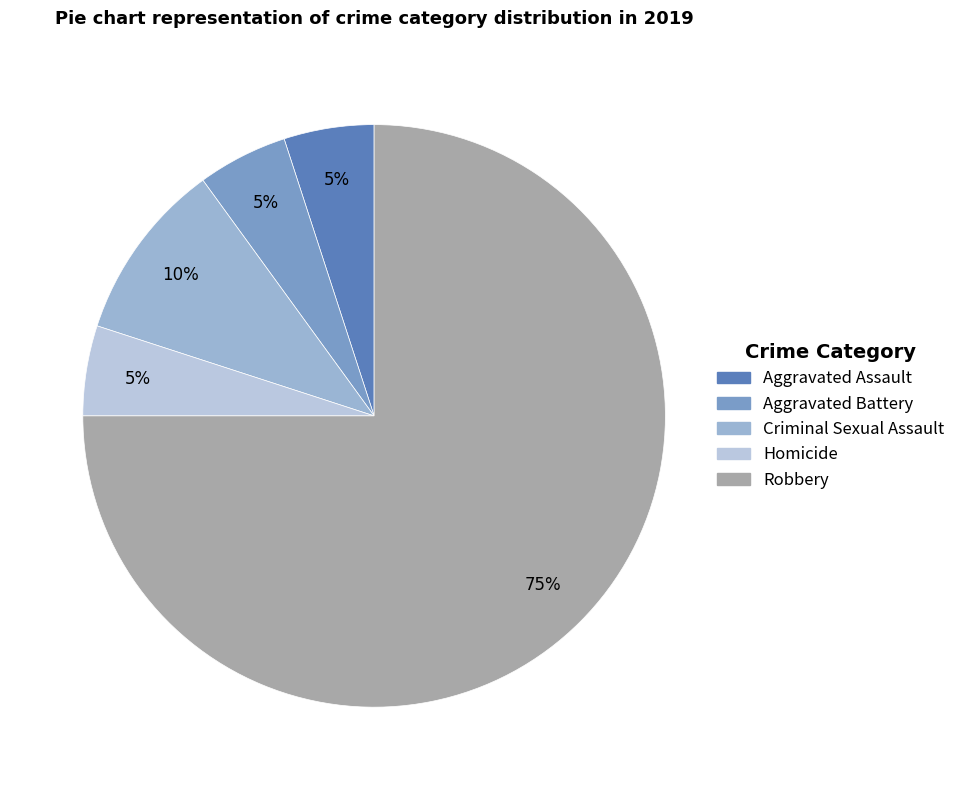

What is the majority slice?

Robbery